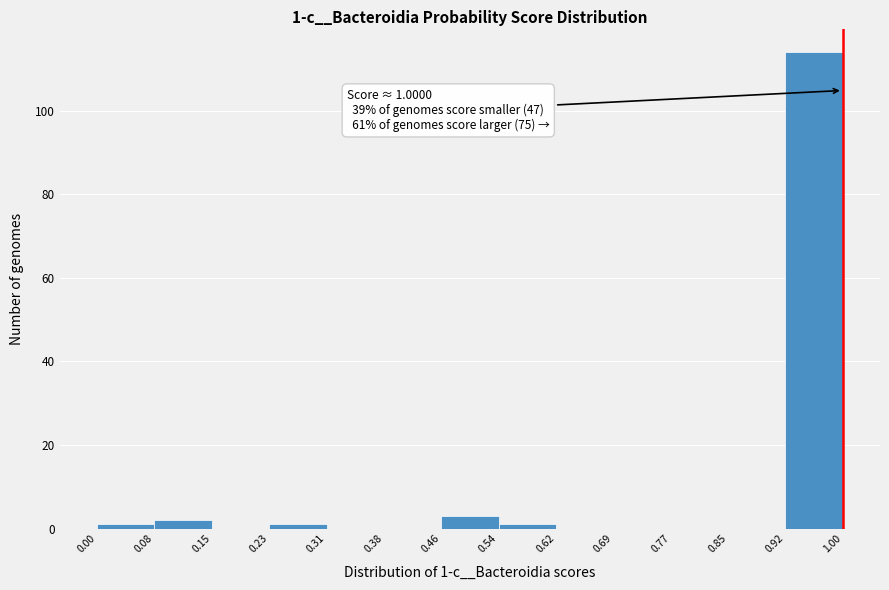

Which range on the x-axis has the tallest bar?

0.92 to 1.00